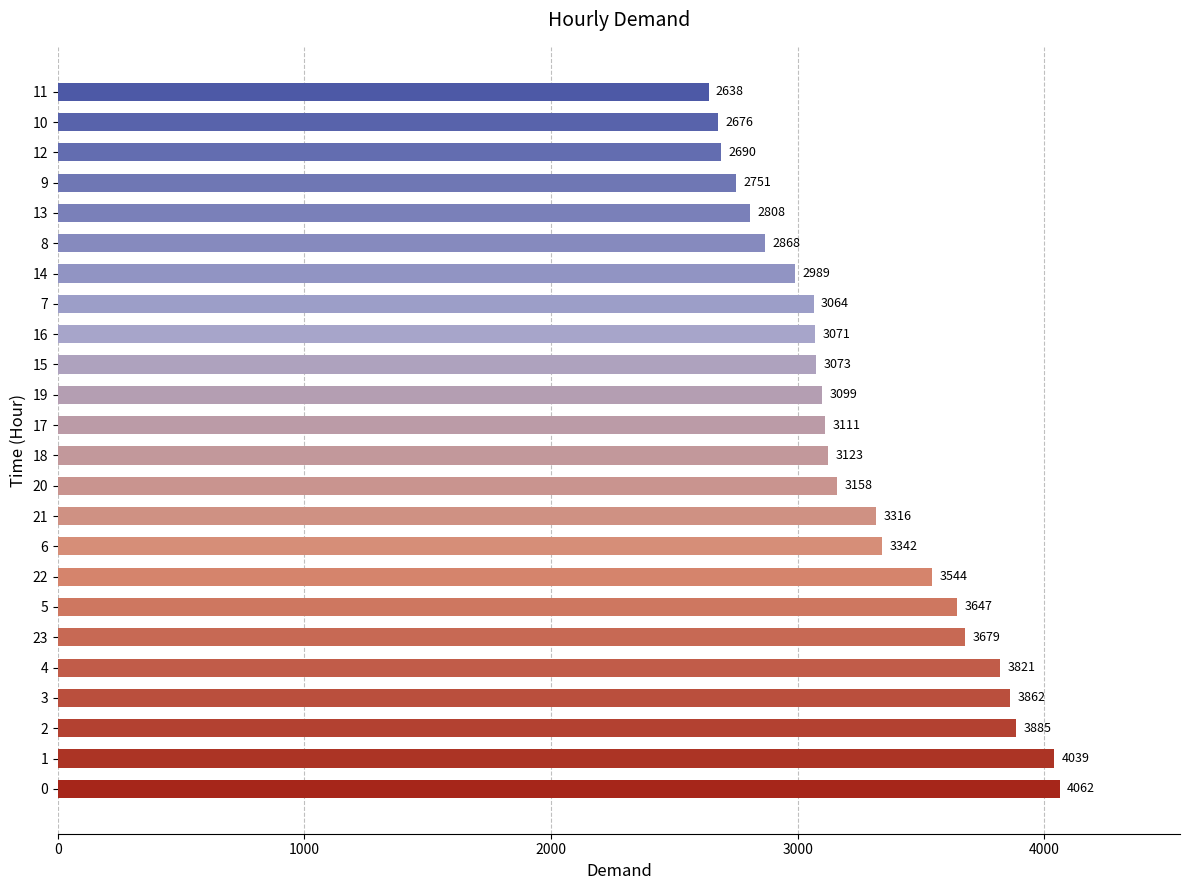

How many data points are less than 3123?

12